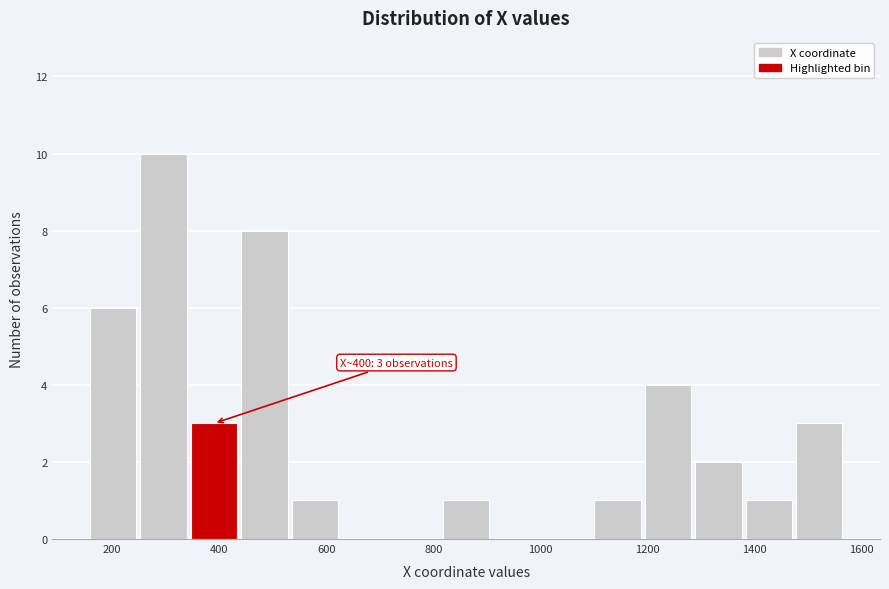

Over which range of the x-axis is the bar tallest?

240 to 340